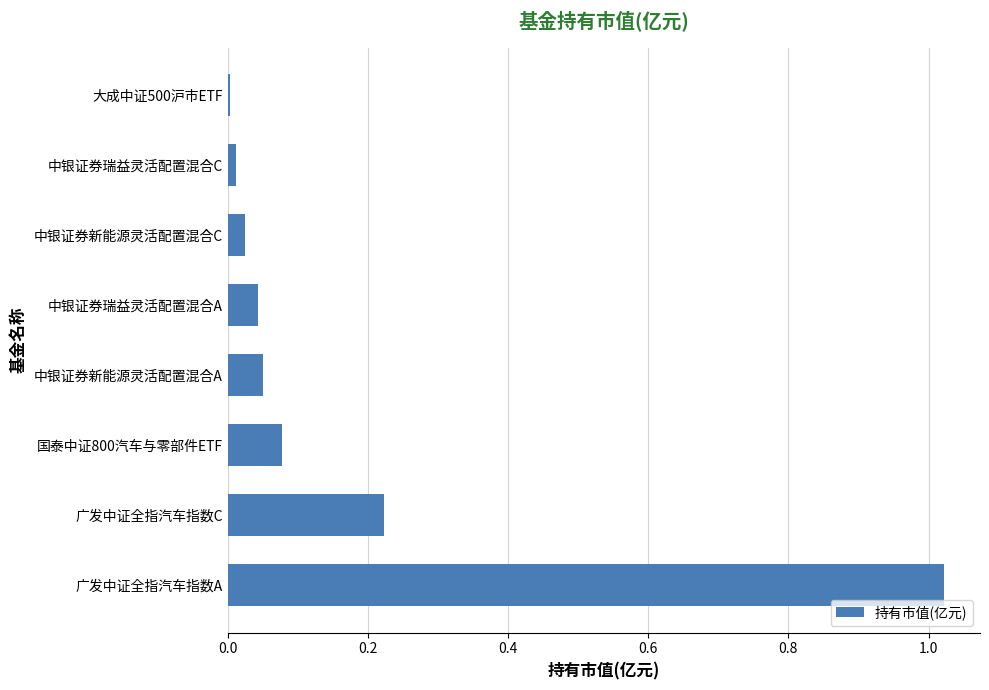

The chart shows a value of 0.5 at 广发中证全指汽车指数A. True or false?

False